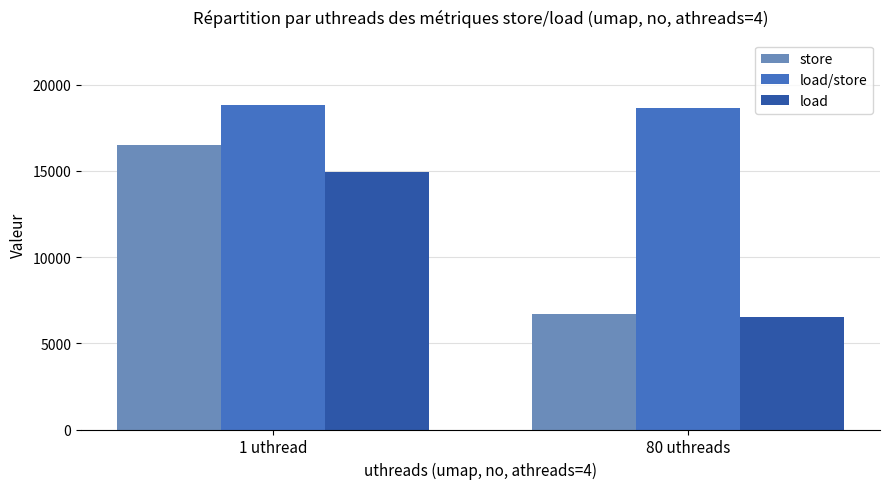

Between 1 uthread and 80 uthreads, which series saw the biggest shift?

store